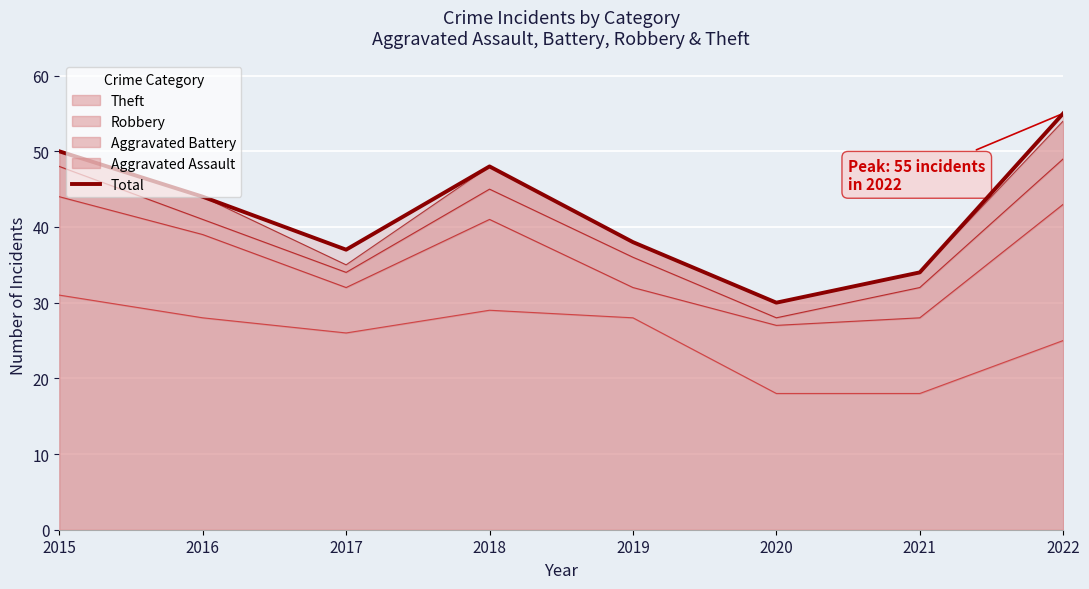

True or false: the data shows 37 at 2017.

True